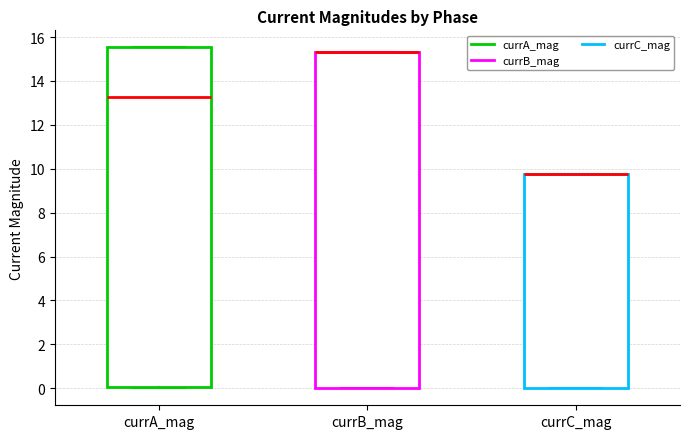

Reading left to right, read every box against the y-axis: the position of its median line, the range the box covers, and the ends of its whiskers. The values are not printed on the chart, so give them approximately, as read against the axis.

currA_mag: median 13.2, box 0.0 to 15.6, whiskers 0.0 to 15.6
currB_mag: median 15.4 (drawn on the box's upper edge), box 0.0 to 15.4, whiskers 0.0 to 15.4
currC_mag: median 9.8 (drawn on the box's upper edge), box 0.0 to 9.8, whiskers 0.0 to 9.8